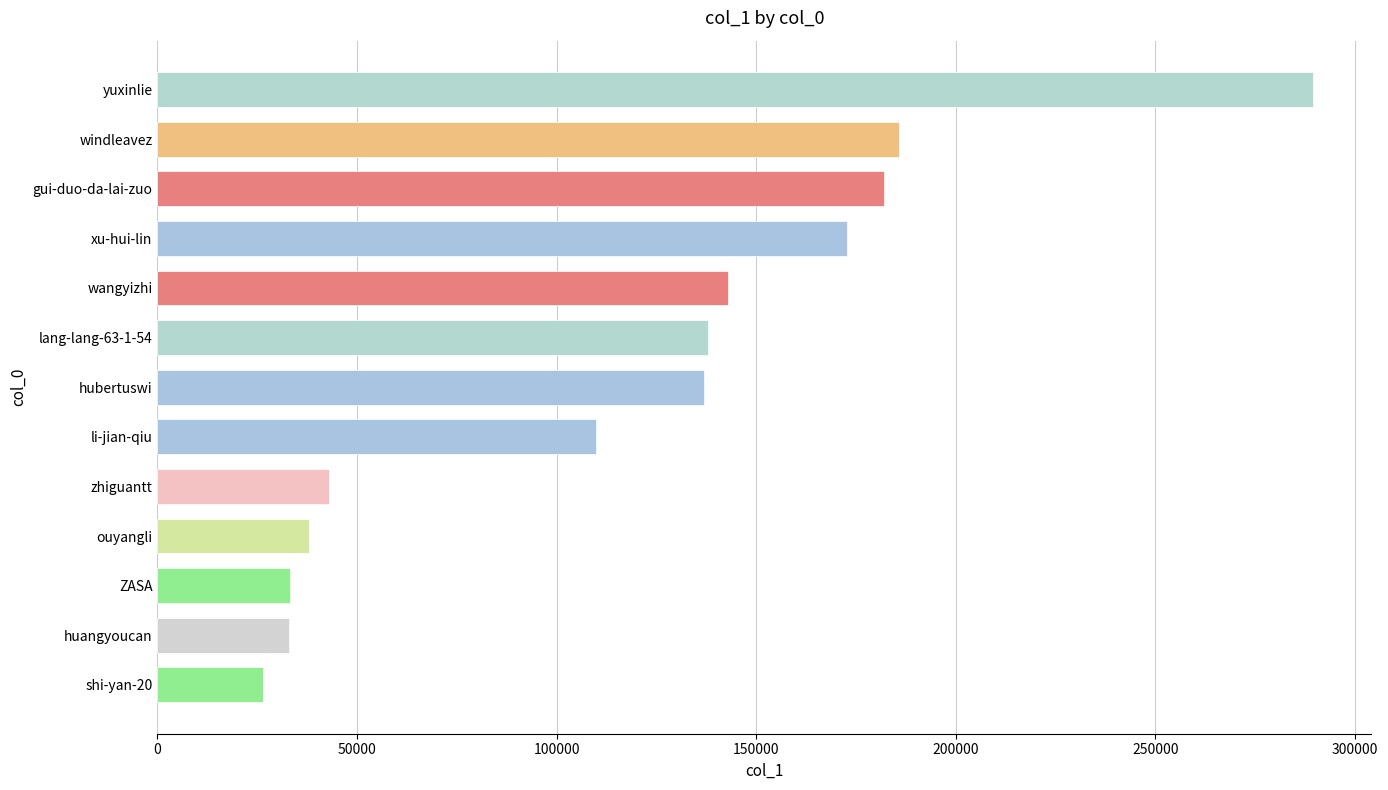

What is the greatest value displayed?

289561